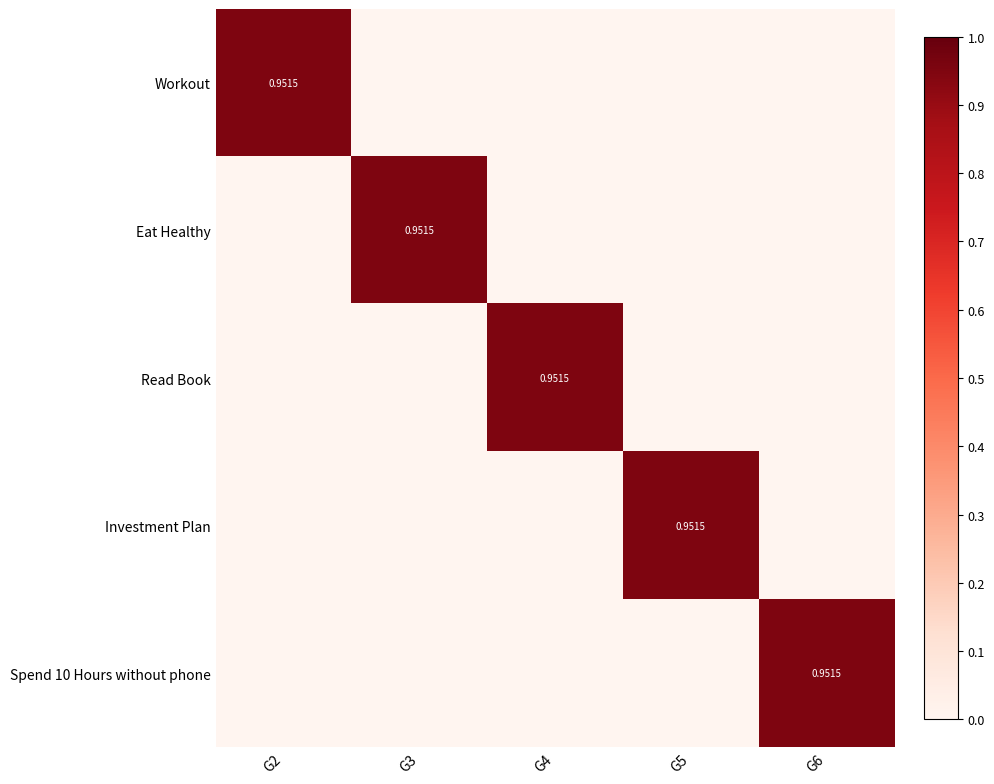

How many positive values does the Read Book series have?

1